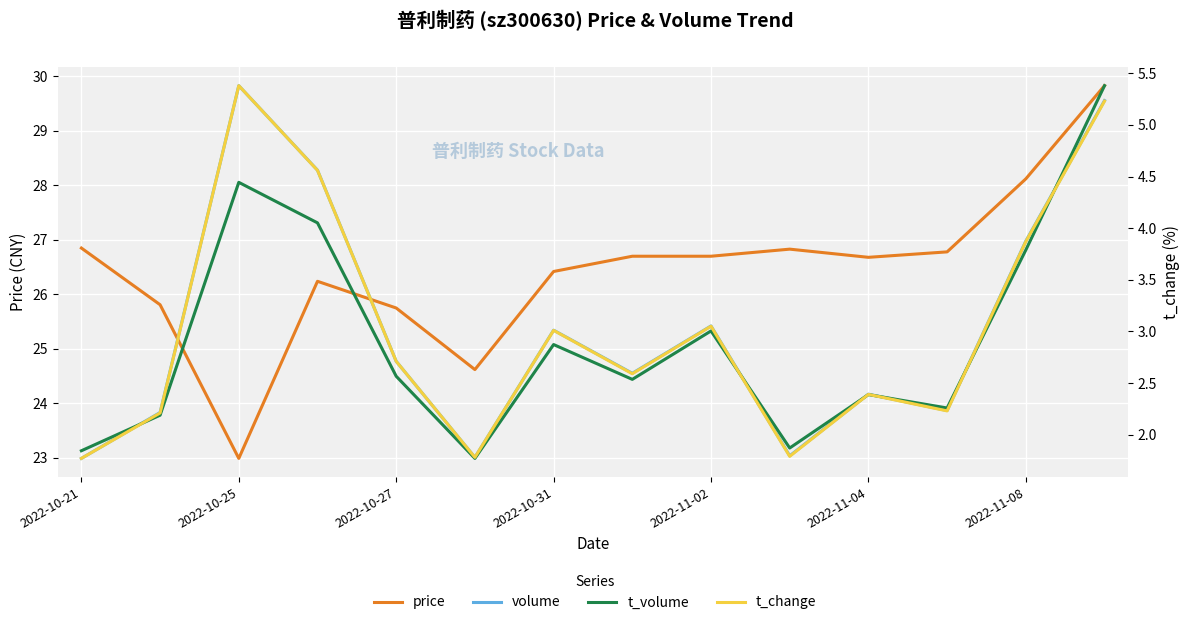

What is the value of the t_volume point at the 2nd from the left?

23.8